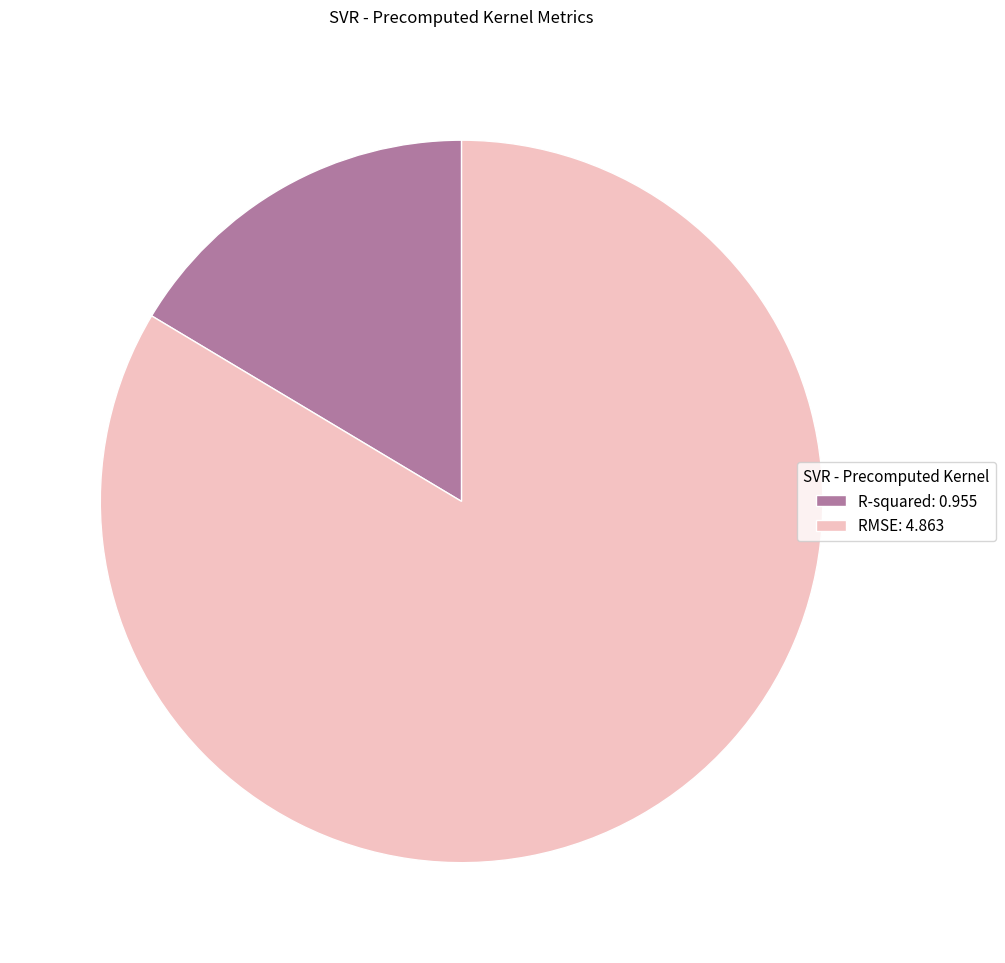

True or false: R-squared accounts for 10% of the total.

False